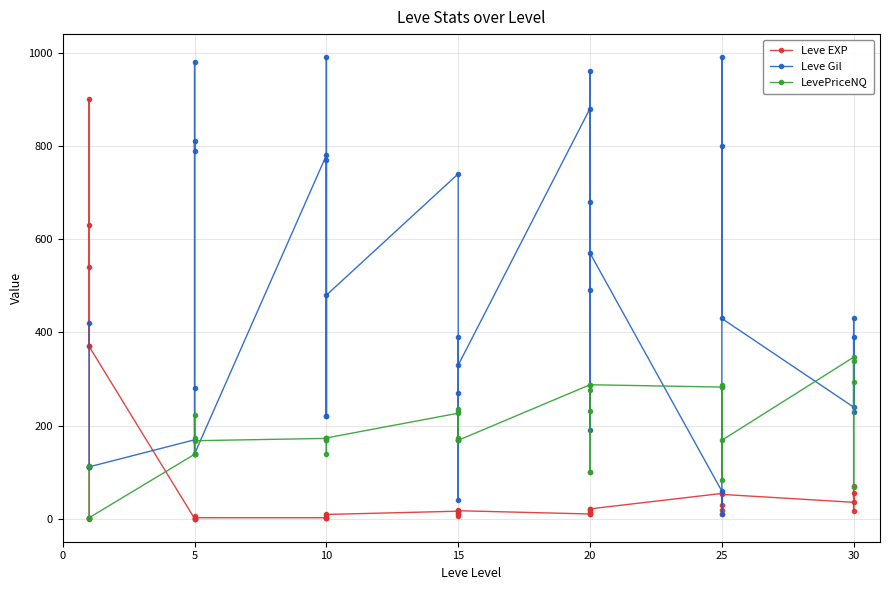

Does the chart display data point markers on the line(s)?

Yes